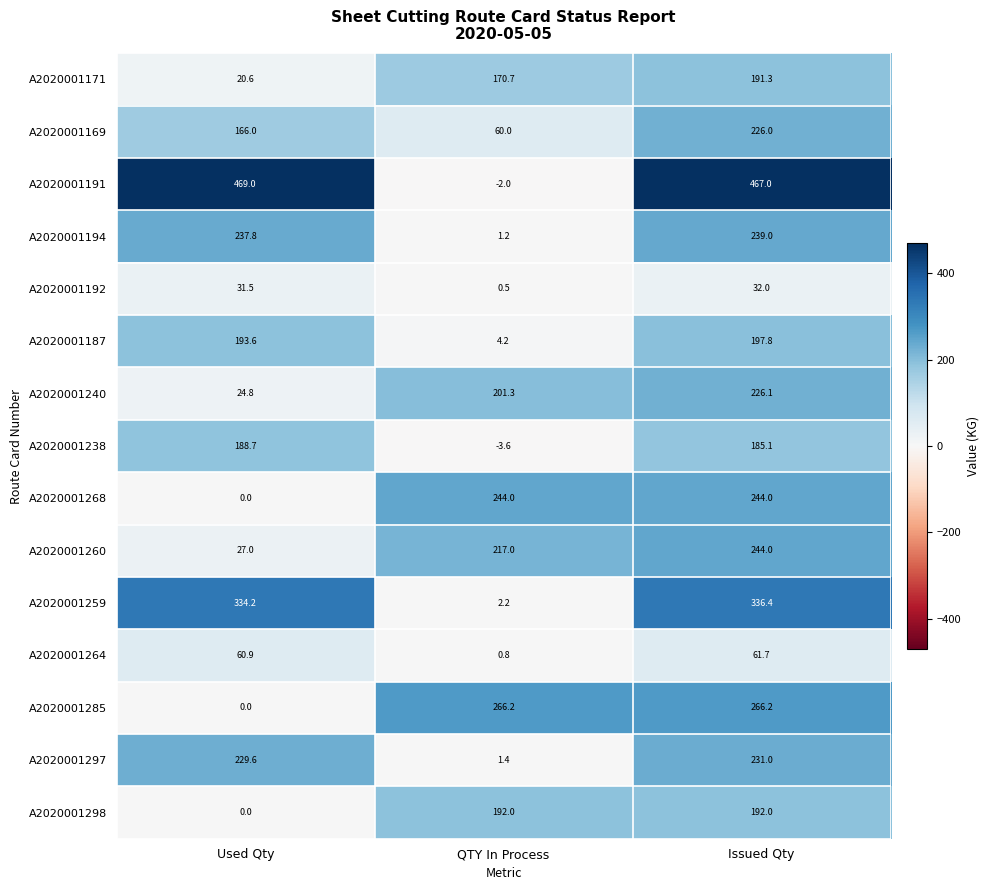

The value of A2020001268 at Used Qty is 0.0. True or false?

True